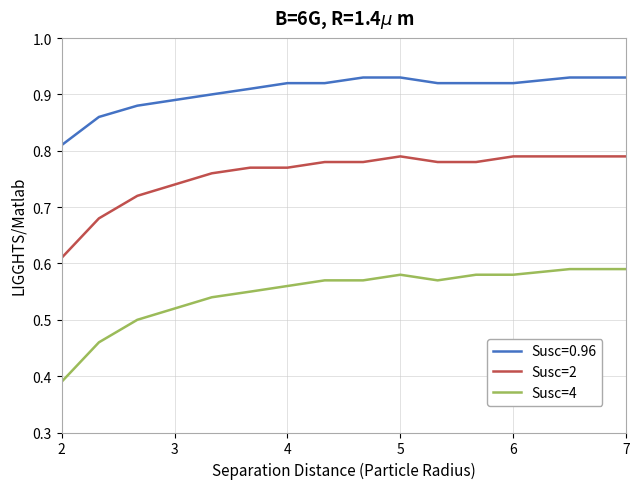

True or false: Susc=2 and Susc=4 cross at least once.

False